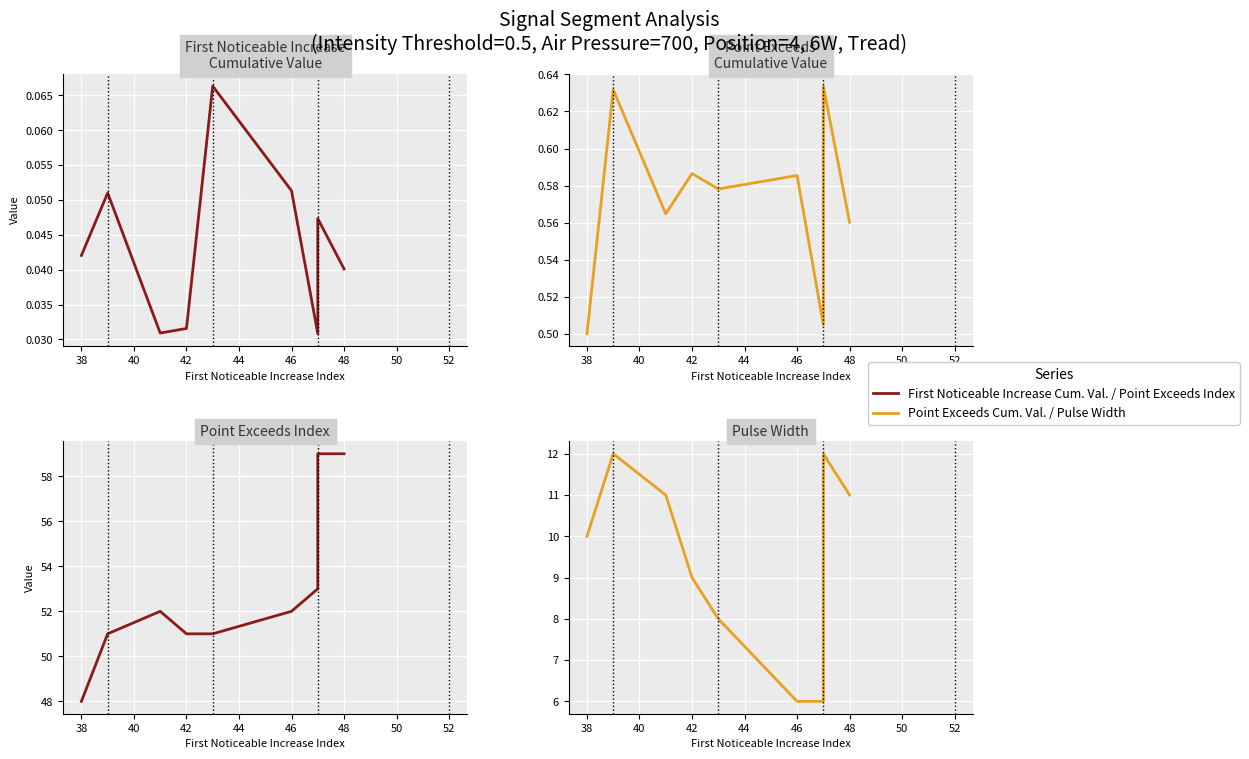

In Pulse Width, how many points are higher than both neighbors (excluding endpoints)?

2